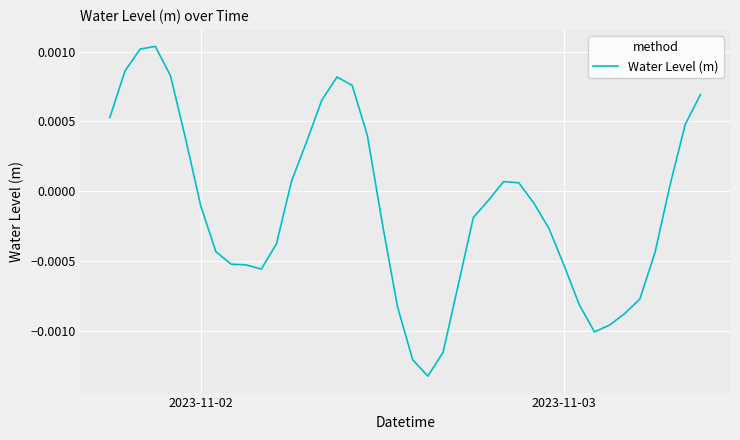

Count the number of categories in the chart.

40